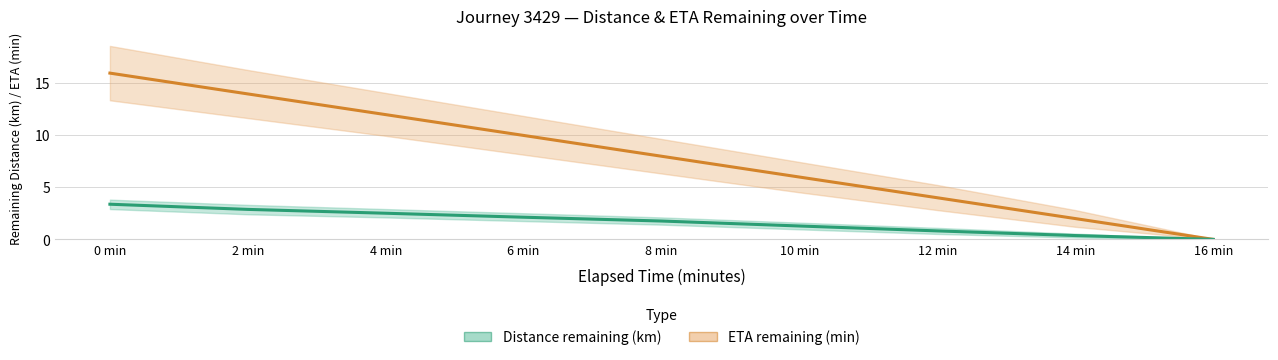

At which label does Distance remaining (km) reach its peak?

0 min